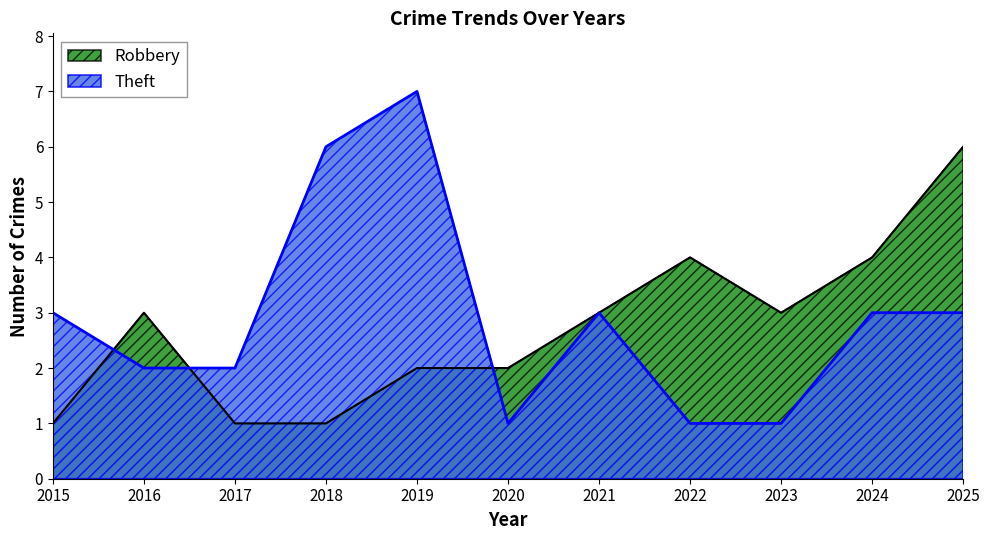

What is the lowest value of the Theft series?

1